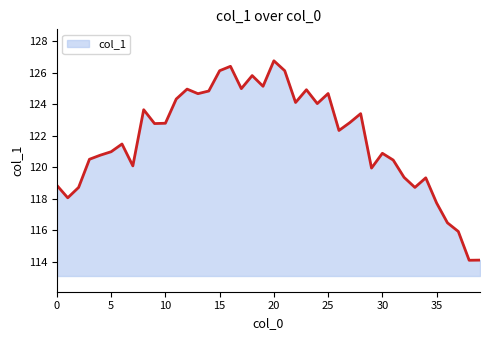

What is the difference between the maximum and minimum values?

12.7